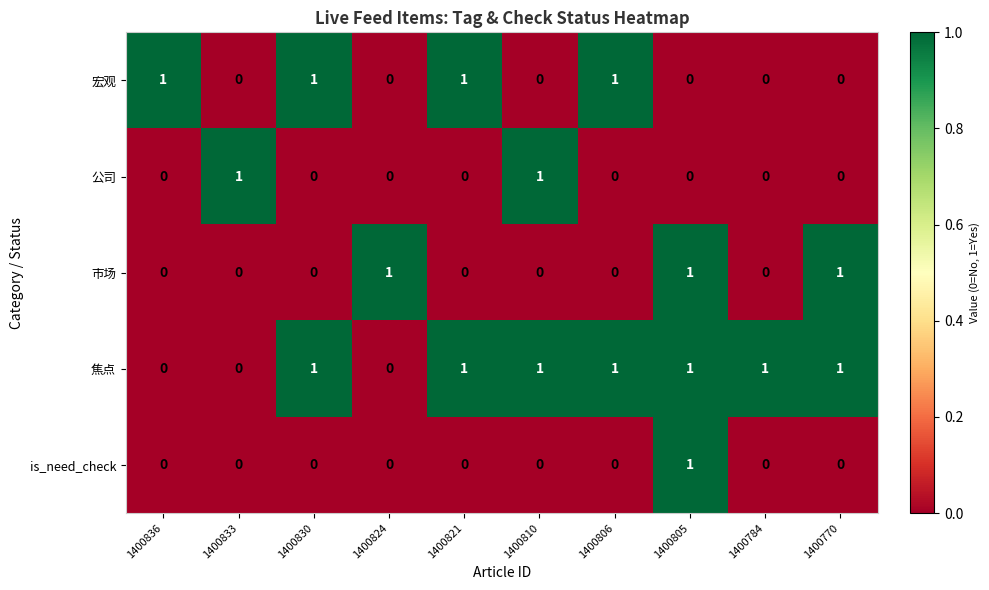

At which label does is_need_check reach its peak?

1400805